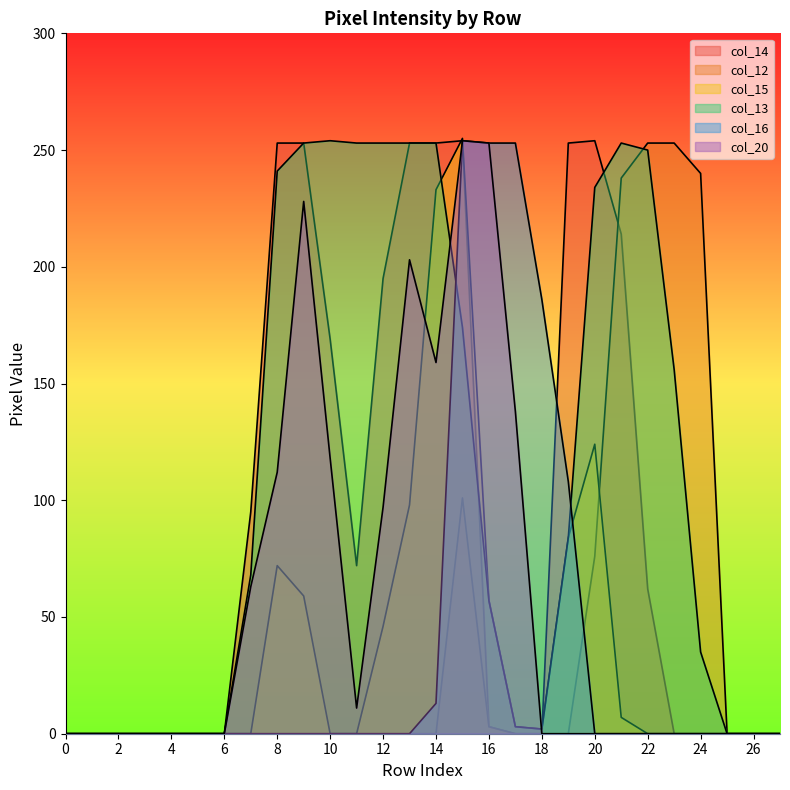

Between 20 and 0, which is larger?

20